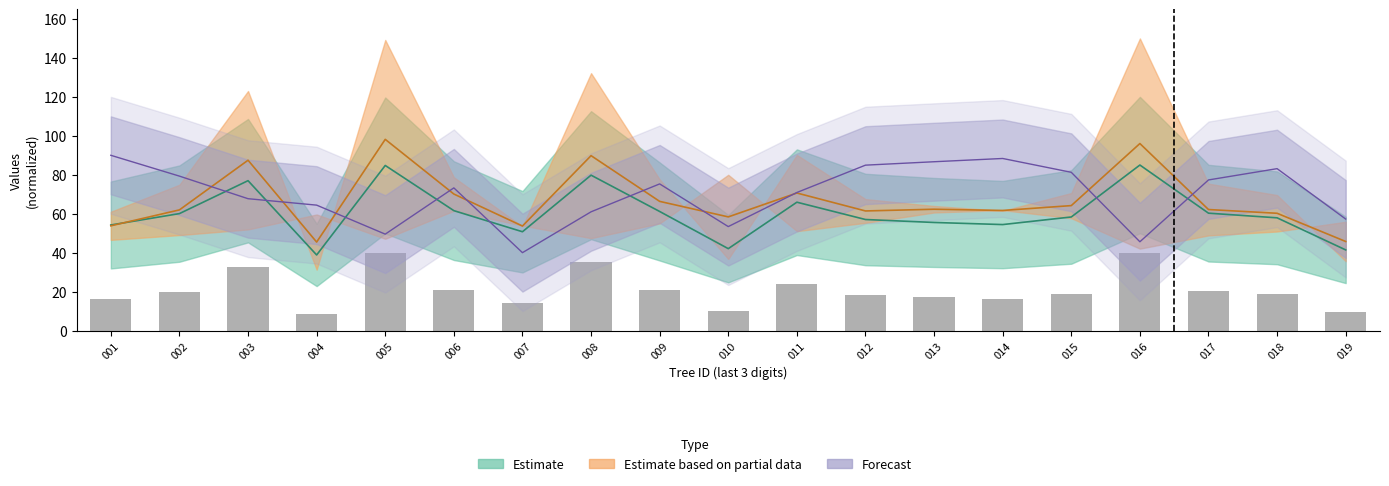

What is the sum of all values?

400.7